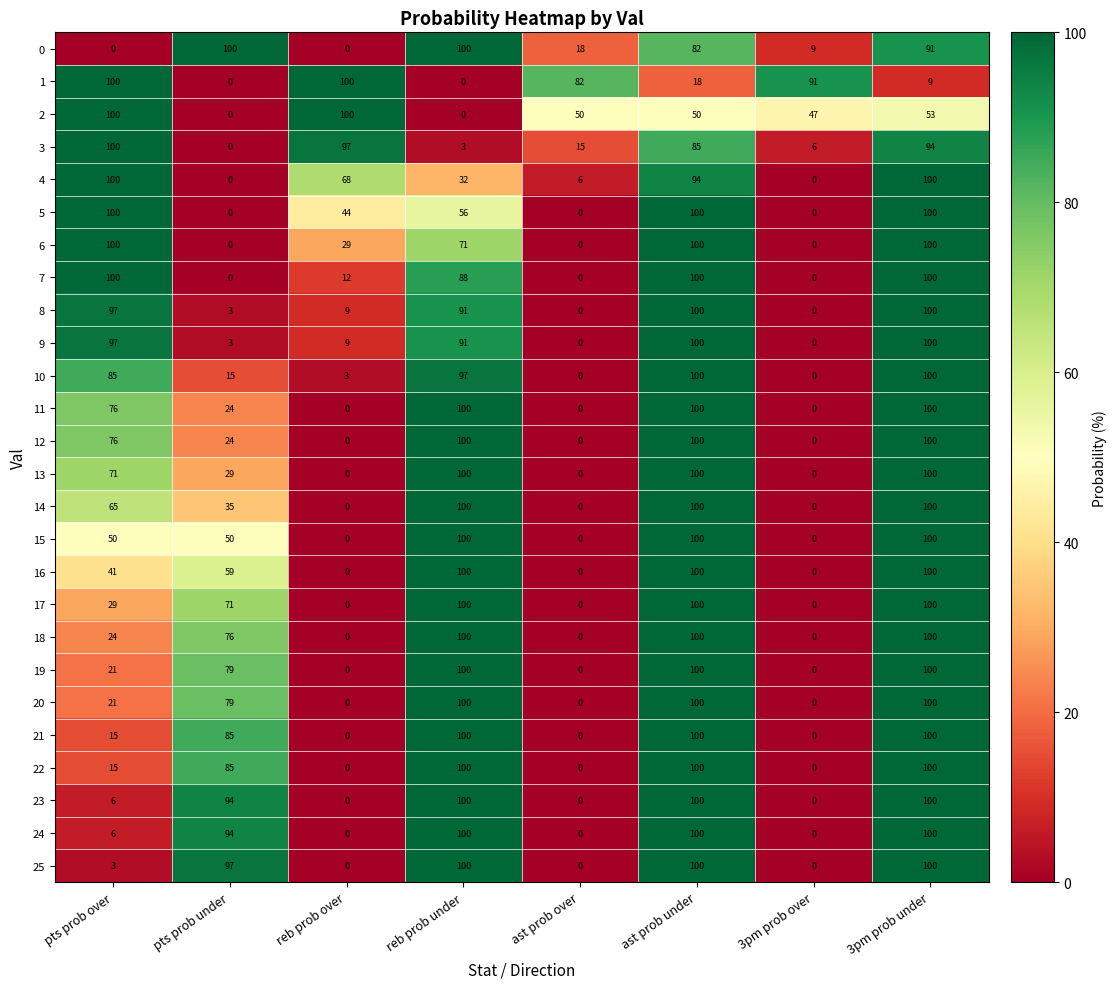

At which category is the sum across all series the highest?

3pm prob under